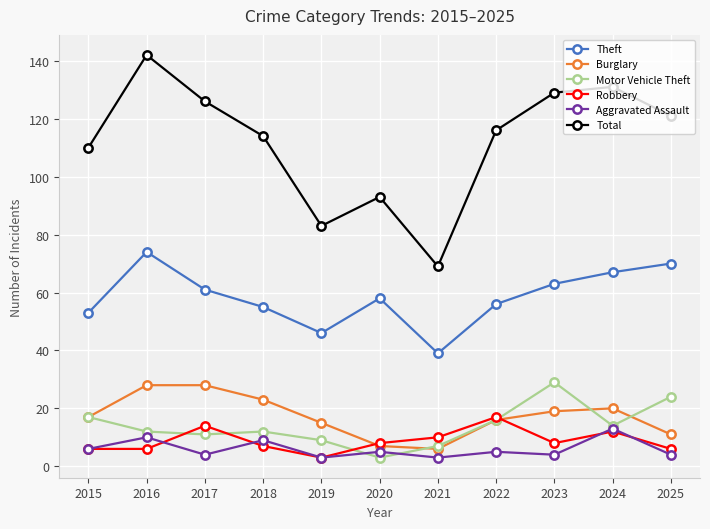

What is the value of the Theft point at the 5th from the left?

46